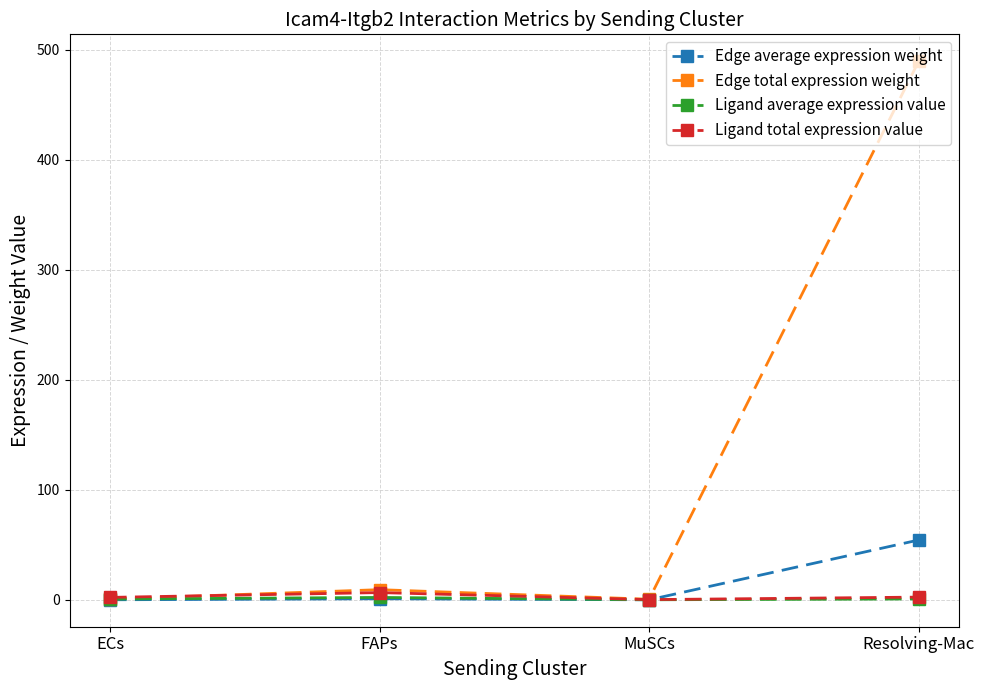

True or false: Edge average expression weight has a value of 91.7 at Resolving-Mac.

False